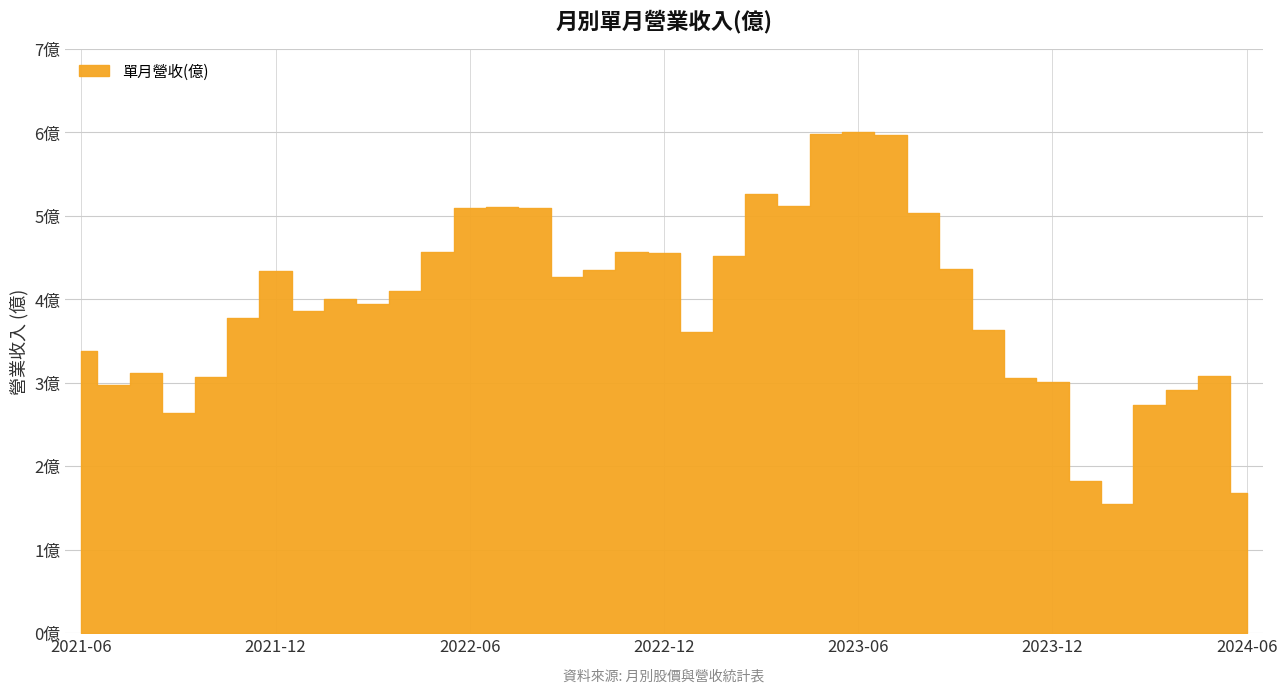

Rank the categories by value from lowest to highest.

2024-02, 2024-06, 2024-01, 2021-09, 2024-03, 2024-04, 2021-07, 2023-12, 2023-11, 2021-10, 2024-05, 2021-08, 2021-06, 2023-01, 2023-10, 2021-11, 2022-01, 2022-03, 2022-02, 2022-04, 2022-09, 2021-12, 2022-10, 2023-09, 2023-02, 2022-12, 2022-11, 2022-05, 2023-08, 2022-08, 2022-06, 2022-07, 2023-04, 2023-03, 2023-07, 2023-05, 2023-06